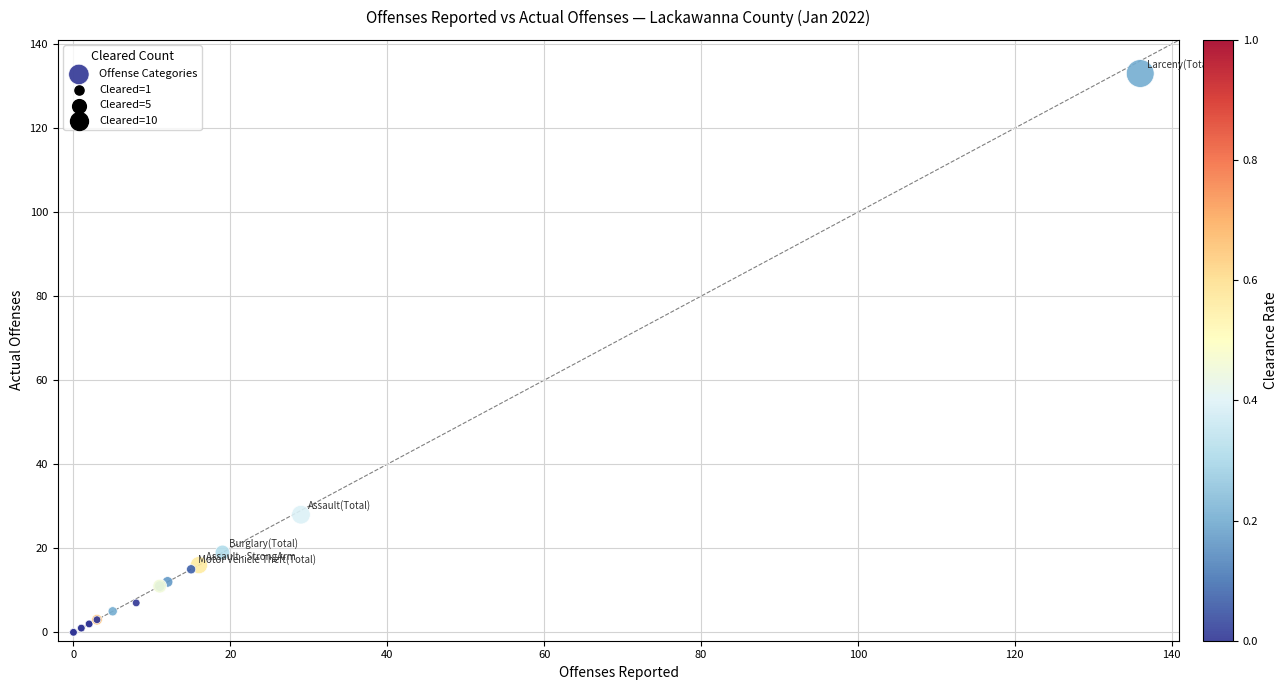

What Y value in the scatter plot is closest to 66?

28